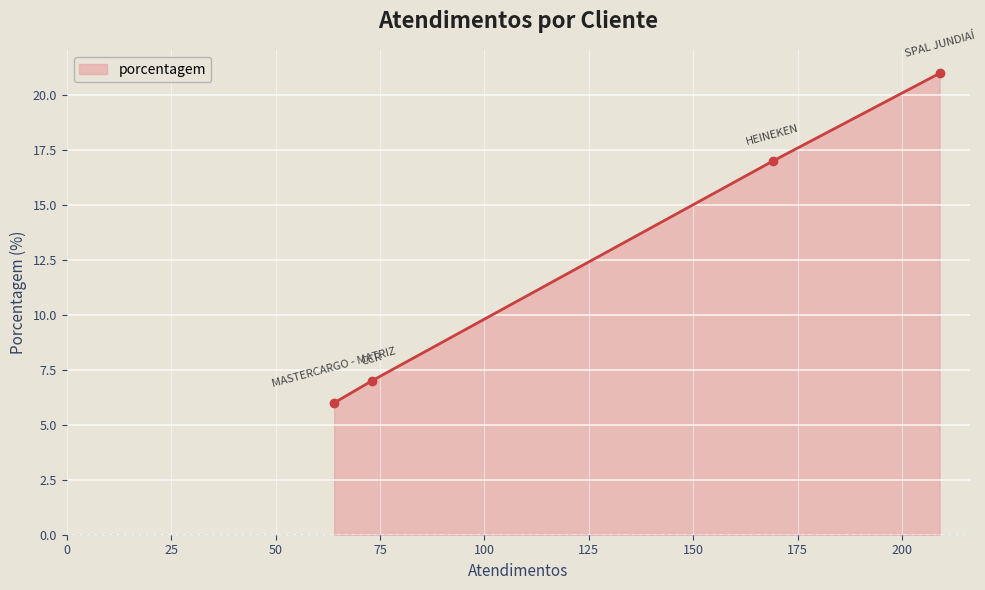

What is the difference between the maximum and minimum values?

15